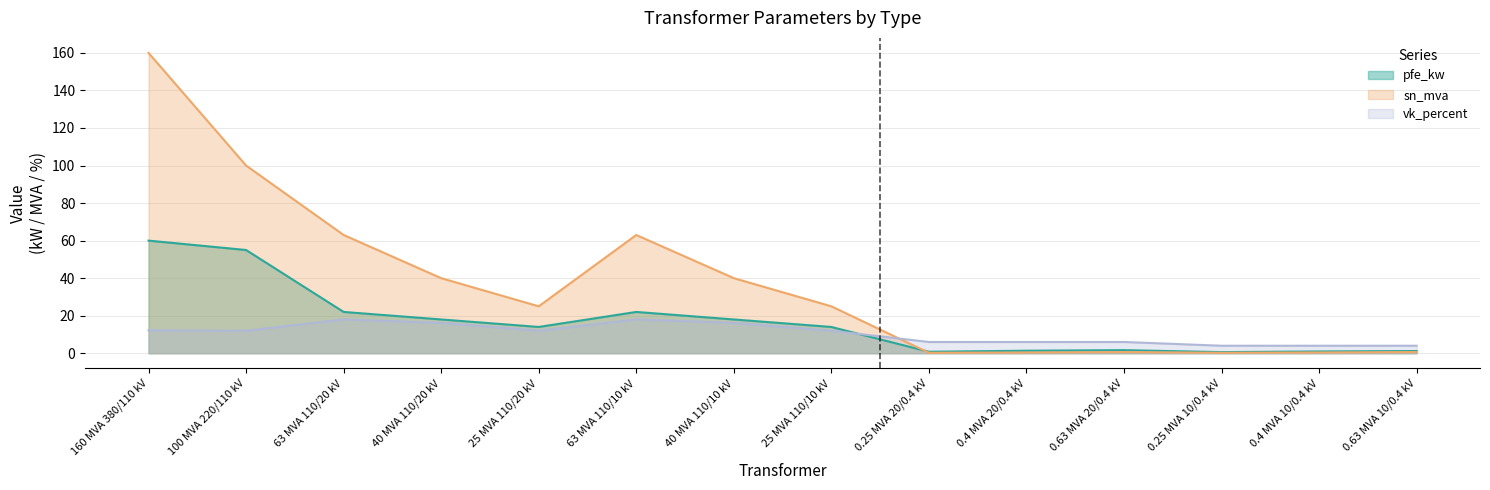

The pfe_kw series shows 22.0 at 63 MVA 110/20 kV. True or false?

True